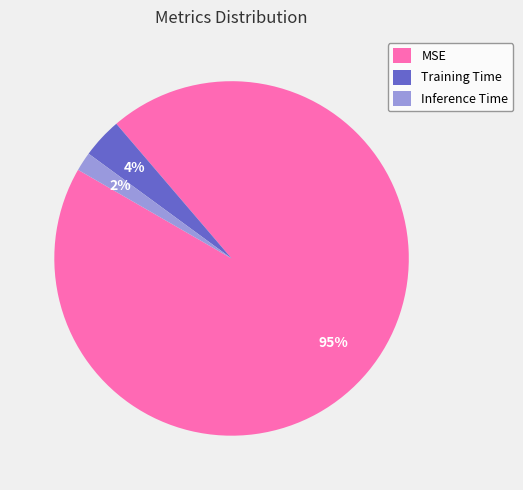

Which category has the smallest portion of the pie?

Inference Time